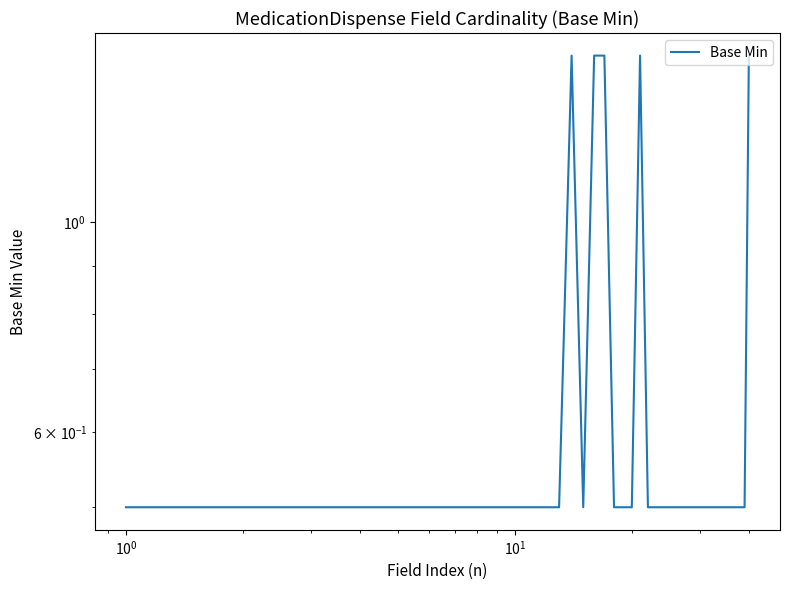

How many interior local peaks (higher than both neighbors) does the data have?

2